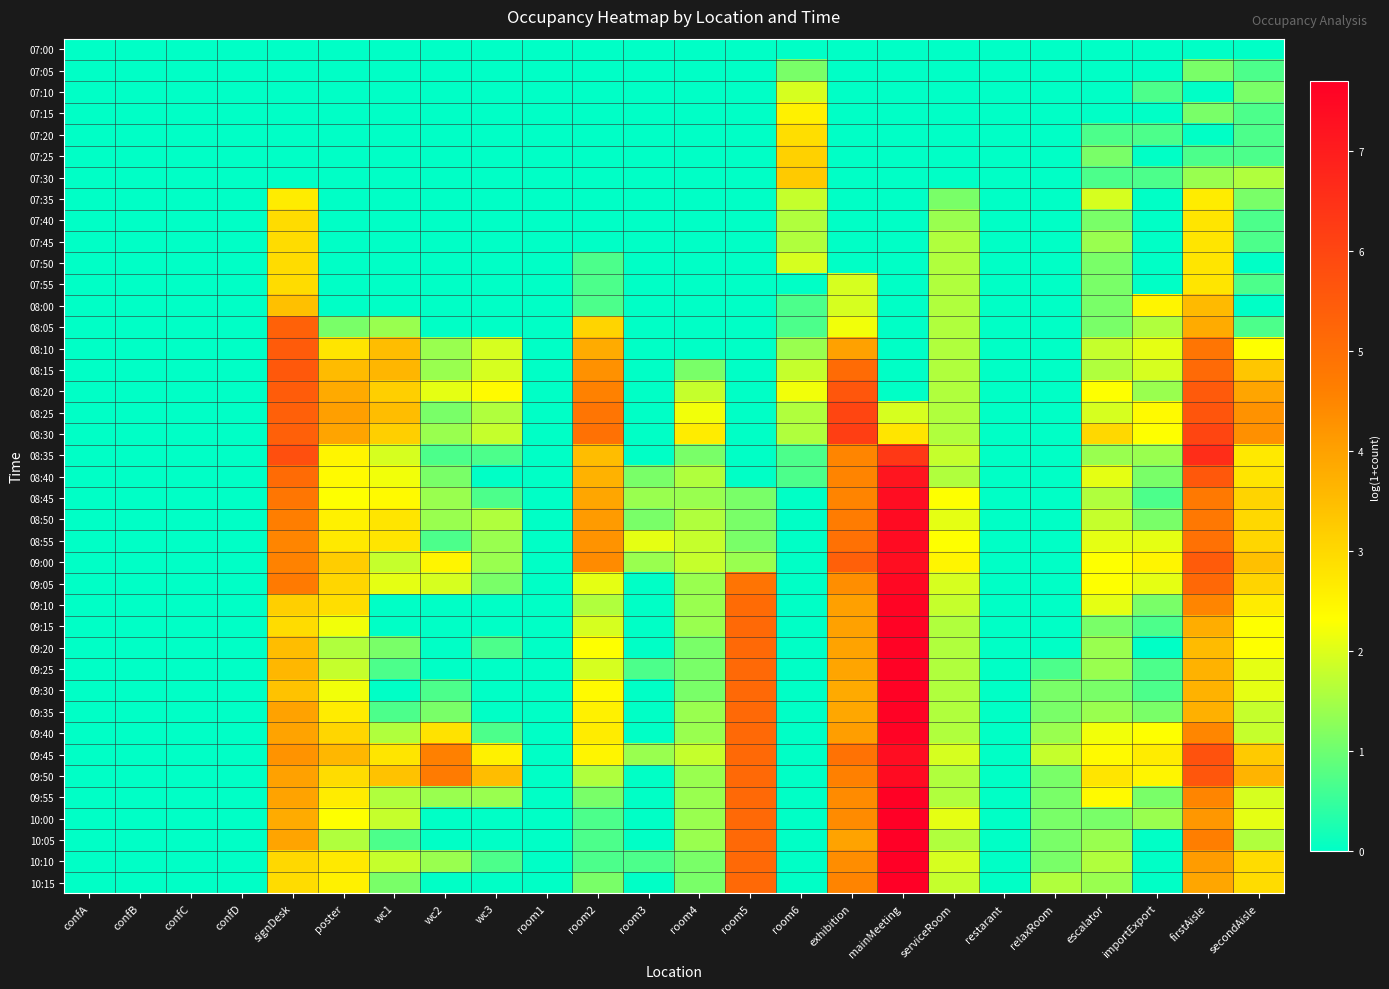

Reading right to left, extract all data points from this chart.

07:00: secondAisle=0.0	firstAisle=0.0	importExport=0.0	escalator=0.0	relaxRoom=0.0	restarant=0.0	serviceRoom=0.0	mainMeeting=0.0	exhibition=0.0	room6=0.0	room5=0.0	room4=0.0	room3=0.0	room2=0.0	room1=0.0	wc3=0.0	wc2=0.0	wc1=0.0	poster=0.0	signDesk=0.0	confD=0.0	confC=0.0	confB=0.0	confA=0.0
07:05: secondAisle=0.7	firstAisle=1.1	importExport=0.0	escalator=0.0	relaxRoom=0.0	restarant=0.0	serviceRoom=0.0	mainMeeting=0.0	exhibition=0.0	room6=1.1	room5=0.0	room4=0.0	room3=0.0	room2=0.0	room1=0.0	wc3=0.0	wc2=0.0	wc1=0.0	poster=0.0	signDesk=0.0	confD=0.0	confC=0.0	confB=0.0	confA=0.0
07:10: secondAisle=1.1	firstAisle=0.0	importExport=0.7	escalator=0.0	relaxRoom=0.0	restarant=0.0	serviceRoom=0.0	mainMeeting=0.0	exhibition=0.0	room6=1.9	room5=0.0	room4=0.0	room3=0.0	room2=0.0	room1=0.0	wc3=0.0	wc2=0.0	wc1=0.0	poster=0.0	signDesk=0.0	confD=0.0	confC=0.0	confB=0.0	confA=0.0
07:15: secondAisle=0.7	firstAisle=1.1	importExport=0.0	escalator=0.0	relaxRoom=0.0	restarant=0.0	serviceRoom=0.0	mainMeeting=0.0	exhibition=0.0	room6=2.6	room5=0.0	room4=0.0	room3=0.0	room2=0.0	room1=0.0	wc3=0.0	wc2=0.0	wc1=0.0	poster=0.0	signDesk=0.0	confD=0.0	confC=0.0	confB=0.0	confA=0.0
07:20: secondAisle=0.7	firstAisle=0.0	importExport=0.7	escalator=0.7	relaxRoom=0.0	restarant=0.0	serviceRoom=0.0	mainMeeting=0.0	exhibition=0.0	room6=2.9	room5=0.0	room4=0.0	room3=0.0	room2=0.0	room1=0.0	wc3=0.0	wc2=0.0	wc1=0.0	poster=0.0	signDesk=0.0	confD=0.0	confC=0.0	confB=0.0	confA=0.0
07:25: secondAisle=0.7	firstAisle=0.7	importExport=0.0	escalator=1.1	relaxRoom=0.0	restarant=0.0	serviceRoom=0.0	mainMeeting=0.0	exhibition=0.0	room6=3.1	room5=0.0	room4=0.0	room3=0.0	room2=0.0	room1=0.0	wc3=0.0	wc2=0.0	wc1=0.0	poster=0.0	signDesk=0.0	confD=0.0	confC=0.0	confB=0.0	confA=0.0
07:30: secondAisle=1.6	firstAisle=1.4	importExport=0.7	escalator=0.7	relaxRoom=0.0	restarant=0.0	serviceRoom=0.0	mainMeeting=0.0	exhibition=0.0	room6=3.3	room5=0.0	room4=0.0	room3=0.0	room2=0.0	room1=0.0	wc3=0.0	wc2=0.0	wc1=0.0	poster=0.0	signDesk=0.0	confD=0.0	confC=0.0	confB=0.0	confA=0.0
07:35: secondAisle=1.1	firstAisle=2.6	importExport=0.0	escalator=1.9	relaxRoom=0.0	restarant=0.0	serviceRoom=1.1	mainMeeting=0.0	exhibition=0.0	room6=1.8	room5=0.0	room4=0.0	room3=0.0	room2=0.0	room1=0.0	wc3=0.0	wc2=0.0	wc1=0.0	poster=0.0	signDesk=2.6	confD=0.0	confC=0.0	confB=0.0	confA=0.0
07:40: secondAisle=0.7	firstAisle=2.8	importExport=0.0	escalator=1.1	relaxRoom=0.0	restarant=0.0	serviceRoom=1.4	mainMeeting=0.0	exhibition=0.0	room6=1.6	room5=0.0	room4=0.0	room3=0.0	room2=0.0	room1=0.0	wc3=0.0	wc2=0.0	wc1=0.0	poster=0.0	signDesk=2.9	confD=0.0	confC=0.0	confB=0.0	confA=0.0
07:45: secondAisle=0.7	firstAisle=2.8	importExport=0.0	escalator=1.4	relaxRoom=0.0	restarant=0.0	serviceRoom=1.6	mainMeeting=0.0	exhibition=0.0	room6=1.6	room5=0.0	room4=0.0	room3=0.0	room2=0.0	room1=0.0	wc3=0.0	wc2=0.0	wc1=0.0	poster=0.0	signDesk=2.9	confD=0.0	confC=0.0	confB=0.0	confA=0.0
07:50: secondAisle=0.0	firstAisle=2.8	importExport=0.0	escalator=1.1	relaxRoom=0.0	restarant=0.0	serviceRoom=1.6	mainMeeting=0.0	exhibition=0.0	room6=1.9	room5=0.0	room4=0.0	room3=0.0	room2=0.7	room1=0.0	wc3=0.0	wc2=0.0	wc1=0.0	poster=0.0	signDesk=2.9	confD=0.0	confC=0.0	confB=0.0	confA=0.0
07:55: secondAisle=0.7	firstAisle=2.8	importExport=0.0	escalator=1.1	relaxRoom=0.0	restarant=0.0	serviceRoom=1.6	mainMeeting=0.0	exhibition=1.9	room6=0.0	room5=0.0	room4=0.0	room3=0.0	room2=0.7	room1=0.0	wc3=0.0	wc2=0.0	wc1=0.0	poster=0.0	signDesk=2.9	confD=0.0	confC=0.0	confB=0.0	confA=0.0
08:00: secondAisle=0.0	firstAisle=3.6	importExport=2.5	escalator=1.1	relaxRoom=0.0	restarant=0.0	serviceRoom=1.6	mainMeeting=0.0	exhibition=1.9	room6=0.7	room5=0.0	room4=0.0	room3=0.0	room2=0.7	room1=0.0	wc3=0.0	wc2=0.0	wc1=0.0	poster=0.0	signDesk=3.4	confD=0.0	confC=0.0	confB=0.0	confA=0.0
08:05: secondAisle=0.7	firstAisle=3.8	importExport=1.6	escalator=1.1	relaxRoom=0.0	restarant=0.0	serviceRoom=1.6	mainMeeting=0.0	exhibition=2.2	room6=0.7	room5=0.0	room4=0.0	room3=0.0	room2=3.1	room1=0.0	wc3=0.0	wc2=0.0	wc1=1.4	poster=1.1	signDesk=5.3	confD=0.0	confC=0.0	confB=0.0	confA=0.0
08:10: secondAisle=2.3	firstAisle=4.9	importExport=2.1	escalator=1.8	relaxRoom=0.0	restarant=0.0	serviceRoom=1.6	mainMeeting=0.0	exhibition=4.0	room6=1.4	room5=0.0	room4=0.0	room3=0.0	room2=3.8	room1=0.0	wc3=1.9	wc2=1.4	wc1=3.5	poster=2.8	signDesk=5.5	confD=0.0	confC=0.0	confB=0.0	confA=0.0
08:15: secondAisle=3.3	firstAisle=5.1	importExport=1.9	escalator=1.6	relaxRoom=0.0	restarant=0.0	serviceRoom=1.6	mainMeeting=0.0	exhibition=5.1	room6=1.8	room5=0.0	room4=1.1	room3=0.0	room2=4.3	room1=0.0	wc3=1.9	wc2=1.4	wc1=3.6	poster=3.5	signDesk=5.6	confD=0.0	confC=0.0	confB=0.0	confA=0.0
08:20: secondAisle=3.9	firstAisle=5.5	importExport=1.4	escalator=2.3	relaxRoom=0.0	restarant=0.0	serviceRoom=1.6	mainMeeting=0.0	exhibition=5.6	room6=2.2	room5=0.0	room4=1.8	room3=0.0	room2=4.6	room1=0.0	wc3=2.4	wc2=2.1	wc1=3.2	poster=3.9	signDesk=5.5	confD=0.0	confC=0.0	confB=0.0	confA=0.0
08:25: secondAisle=4.3	firstAisle=5.6	importExport=2.4	escalator=1.9	relaxRoom=0.0	restarant=0.0	serviceRoom=1.6	mainMeeting=1.9	exhibition=6.0	room6=1.6	room5=0.0	room4=2.2	room3=0.0	room2=4.9	room1=0.0	wc3=1.6	wc2=1.1	wc1=3.5	poster=4.0	signDesk=5.4	confD=0.0	confC=0.0	confB=0.0	confA=0.0
08:30: secondAisle=4.3	firstAisle=6.0	importExport=2.3	escalator=3.0	relaxRoom=0.0	restarant=0.0	serviceRoom=1.6	mainMeeting=2.8	exhibition=6.2	room6=1.6	room5=0.0	room4=2.6	room3=0.0	room2=5.0	room1=0.0	wc3=1.8	wc2=1.4	wc1=3.2	poster=4.0	signDesk=5.4	confD=0.0	confC=0.0	confB=0.0	confA=0.0
08:35: secondAisle=2.7	firstAisle=6.6	importExport=1.4	escalator=1.4	relaxRoom=0.0	restarant=0.0	serviceRoom=1.8	mainMeeting=6.3	exhibition=4.5	room6=0.7	room5=0.0	room4=1.1	room3=0.0	room2=3.5	room1=0.0	wc3=0.7	wc2=0.7	wc1=1.9	poster=2.5	signDesk=5.8	confD=0.0	confC=0.0	confB=0.0	confA=0.0
08:40: secondAisle=2.8	firstAisle=5.6	importExport=1.1	escalator=2.1	relaxRoom=0.0	restarant=0.0	serviceRoom=1.6	mainMeeting=7.2	exhibition=4.5	room6=0.7	room5=0.0	room4=1.6	room3=1.1	room2=3.7	room1=0.0	wc3=0.0	wc2=1.1	wc1=2.2	poster=2.4	signDesk=5.1	confD=0.0	confC=0.0	confB=0.0	confA=0.0
08:45: secondAisle=3.1	firstAisle=4.8	importExport=0.7	escalator=1.6	relaxRoom=0.0	restarant=0.0	serviceRoom=2.3	mainMeeting=7.4	exhibition=4.5	room6=0.0	room5=1.1	room4=1.4	room3=1.4	room2=3.9	room1=0.0	wc3=0.7	wc2=1.4	wc1=2.4	poster=2.3	signDesk=4.8	confD=0.0	confC=0.0	confB=0.0	confA=0.0
08:50: secondAisle=3.0	firstAisle=4.8	importExport=1.1	escalator=1.8	relaxRoom=0.0	restarant=0.0	serviceRoom=2.1	mainMeeting=7.4	exhibition=4.7	room6=0.0	room5=1.1	room4=1.6	room3=1.1	room2=4.1	room1=0.0	wc3=1.6	wc2=1.4	wc1=2.8	poster=2.6	signDesk=4.6	confD=0.0	confC=0.0	confB=0.0	confA=0.0
08:55: secondAisle=3.0	firstAisle=5.0	importExport=2.1	escalator=2.1	relaxRoom=0.0	restarant=0.0	serviceRoom=2.3	mainMeeting=7.4	exhibition=5.0	room6=0.0	room5=1.1	room4=1.8	room3=2.1	room2=4.3	room1=0.0	wc3=1.4	wc2=0.7	wc1=2.8	poster=2.7	signDesk=4.5	confD=0.0	confC=0.0	confB=0.0	confA=0.0
09:00: secondAisle=3.4	firstAisle=5.5	importExport=2.5	escalator=2.3	relaxRoom=0.0	restarant=0.0	serviceRoom=2.5	mainMeeting=7.3	exhibition=5.4	room6=0.0	room5=1.4	room4=1.8	room3=1.4	room2=4.4	room1=0.0	wc3=1.4	wc2=2.5	wc1=1.8	poster=3.2	signDesk=4.6	confD=0.0	confC=0.0	confB=0.0	confA=0.0
09:05: secondAisle=3.1	firstAisle=5.2	importExport=2.1	escalator=2.3	relaxRoom=0.0	restarant=0.0	serviceRoom=1.9	mainMeeting=7.5	exhibition=4.4	room6=0.0	room5=4.9	room4=1.4	room3=0.0	room2=2.1	room1=0.0	wc3=1.1	wc2=1.9	wc1=2.1	poster=3.0	signDesk=4.7	confD=0.0	confC=0.0	confB=0.0	confA=0.0
09:10: secondAisle=2.6	firstAisle=4.5	importExport=1.1	escalator=2.1	relaxRoom=0.0	restarant=0.0	serviceRoom=1.8	mainMeeting=7.6	exhibition=4.0	room6=0.0	room5=5.1	room4=1.4	room3=0.0	room2=1.6	room1=0.0	wc3=0.0	wc2=0.0	wc1=0.0	poster=2.9	signDesk=3.2	confD=0.0	confC=0.0	confB=0.0	confA=0.0
09:15: secondAisle=2.3	firstAisle=3.8	importExport=0.7	escalator=1.1	relaxRoom=0.0	restarant=0.0	serviceRoom=1.6	mainMeeting=7.6	exhibition=4.0	room6=0.0	room5=5.2	room4=1.4	room3=0.0	room2=1.9	room1=0.0	wc3=0.0	wc2=0.0	wc1=0.0	poster=2.2	signDesk=2.9	confD=0.0	confC=0.0	confB=0.0	confA=0.0
09:20: secondAisle=2.3	firstAisle=3.5	importExport=0.0	escalator=1.4	relaxRoom=0.0	restarant=0.0	serviceRoom=1.6	mainMeeting=7.6	exhibition=4.0	room6=0.0	room5=5.2	room4=1.1	room3=0.0	room2=2.3	room1=0.0	wc3=0.7	wc2=0.0	wc1=1.1	poster=1.6	signDesk=3.5	confD=0.0	confC=0.0	confB=0.0	confA=0.0
09:25: secondAisle=2.1	firstAisle=3.7	importExport=0.7	escalator=1.4	relaxRoom=0.7	restarant=0.0	serviceRoom=1.6	mainMeeting=7.6	exhibition=3.9	room6=0.0	room5=5.2	room4=1.1	room3=0.7	room2=1.9	room1=0.0	wc3=0.0	wc2=0.0	wc1=0.7	poster=1.8	signDesk=3.6	confD=0.0	confC=0.0	confB=0.0	confA=0.0
09:30: secondAisle=2.1	firstAisle=3.7	importExport=0.7	escalator=1.1	relaxRoom=1.1	restarant=0.0	serviceRoom=1.6	mainMeeting=7.6	exhibition=3.9	room6=0.0	room5=5.2	room4=1.1	room3=0.0	room2=2.4	room1=0.0	wc3=0.0	wc2=0.7	wc1=0.0	poster=2.2	signDesk=3.4	confD=0.0	confC=0.0	confB=0.0	confA=0.0
09:35: secondAisle=1.8	firstAisle=3.7	importExport=1.1	escalator=1.4	relaxRoom=1.1	restarant=0.0	serviceRoom=1.6	mainMeeting=7.6	exhibition=3.9	room6=0.0	room5=5.2	room4=1.4	room3=0.0	room2=2.6	room1=0.0	wc3=0.0	wc2=1.1	wc1=0.7	poster=2.6	signDesk=4.0	confD=0.0	confC=0.0	confB=0.0	confA=0.0
09:40: secondAisle=1.8	firstAisle=4.5	importExport=2.3	escalator=2.2	relaxRoom=1.4	restarant=0.0	serviceRoom=1.6	mainMeeting=7.6	exhibition=4.1	room6=0.0	room5=5.2	room4=1.4	room3=0.0	room2=2.6	room1=0.0	wc3=0.7	wc2=2.8	wc1=1.6	poster=3.0	signDesk=4.0	confD=0.0	confC=0.0	confB=0.0	confA=0.0
09:45: secondAisle=3.3	firstAisle=5.7	importExport=2.6	escalator=2.4	relaxRoom=1.8	restarant=0.0	serviceRoom=1.9	mainMeeting=7.4	exhibition=4.9	room6=0.0	room5=5.2	room4=1.8	room3=1.4	room2=2.5	room1=0.0	wc3=2.6	wc2=4.6	wc1=2.8	poster=3.6	signDesk=4.3	confD=0.0	confC=0.0	confB=0.0	confA=0.0
09:50: secondAisle=3.7	firstAisle=5.6	importExport=2.5	escalator=2.8	relaxRoom=1.1	restarant=0.0	serviceRoom=1.6	mainMeeting=7.4	exhibition=4.6	room6=0.0	room5=5.2	room4=1.4	room3=0.0	room2=1.6	room1=0.0	wc3=3.5	wc2=4.7	wc1=3.4	poster=2.9	signDesk=4.0	confD=0.0	confC=0.0	confB=0.0	confA=0.0
09:55: secondAisle=1.9	firstAisle=4.5	importExport=1.1	escalator=2.4	relaxRoom=1.1	restarant=0.0	serviceRoom=1.6	mainMeeting=7.7	exhibition=4.4	room6=0.0	room5=5.2	room4=1.4	room3=0.0	room2=1.1	room1=0.0	wc3=1.4	wc2=1.4	wc1=1.6	poster=2.6	signDesk=4.0	confD=0.0	confC=0.0	confB=0.0	confA=0.0
10:00: secondAisle=2.1	firstAisle=4.2	importExport=1.4	escalator=1.1	relaxRoom=1.1	restarant=0.0	serviceRoom=2.1	mainMeeting=7.7	exhibition=4.4	room6=0.0	room5=5.2	room4=1.4	room3=0.0	room2=0.7	room1=0.0	wc3=0.0	wc2=0.0	wc1=1.8	poster=2.3	signDesk=3.8	confD=0.0	confC=0.0	confB=0.0	confA=0.0
10:05: secondAisle=1.6	firstAisle=4.6	importExport=0.0	escalator=1.4	relaxRoom=1.1	restarant=0.0	serviceRoom=1.6	mainMeeting=7.7	exhibition=4.0	room6=0.0	room5=5.2	room4=1.4	room3=0.0	room2=0.7	room1=0.0	wc3=0.0	wc2=0.0	wc1=0.7	poster=1.6	signDesk=4.0	confD=0.0	confC=0.0	confB=0.0	confA=0.0
10:10: secondAisle=2.9	firstAisle=4.1	importExport=0.0	escalator=1.6	relaxRoom=1.1	restarant=0.0	serviceRoom=1.9	mainMeeting=7.7	exhibition=4.4	room6=0.0	room5=5.2	room4=1.1	room3=0.7	room2=0.7	room1=0.0	wc3=0.7	wc2=1.4	wc1=1.8	poster=2.7	signDesk=3.0	confD=0.0	confC=0.0	confB=0.0	confA=0.0
10:15: secondAisle=2.9	firstAisle=3.9	importExport=0.0	escalator=1.4	relaxRoom=1.6	restarant=0.0	serviceRoom=1.8	mainMeeting=7.7	exhibition=4.5	room6=0.0	room5=5.2	room4=1.1	room3=0.0	room2=1.1	room1=0.0	wc3=0.0	wc2=0.0	wc1=1.1	poster=2.6	signDesk=2.9	confD=0.0	confC=0.0	confB=0.0	confA=0.0